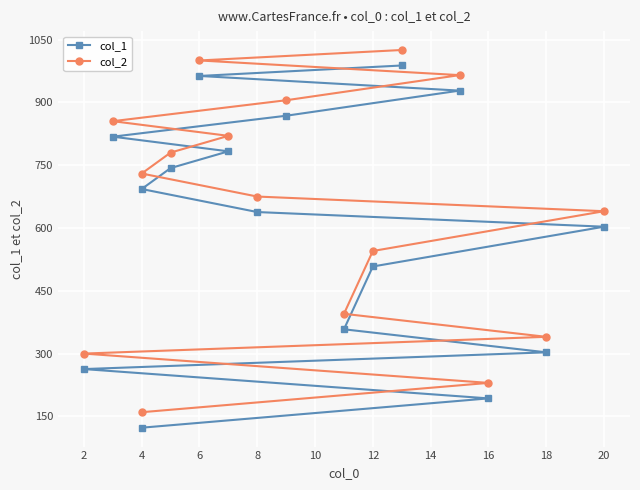

At 18, list the series in order from smallest to largest.

col_1, col_2